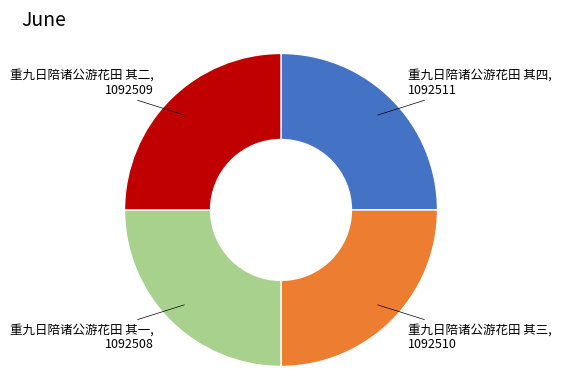

Does any single category account for the majority?

No